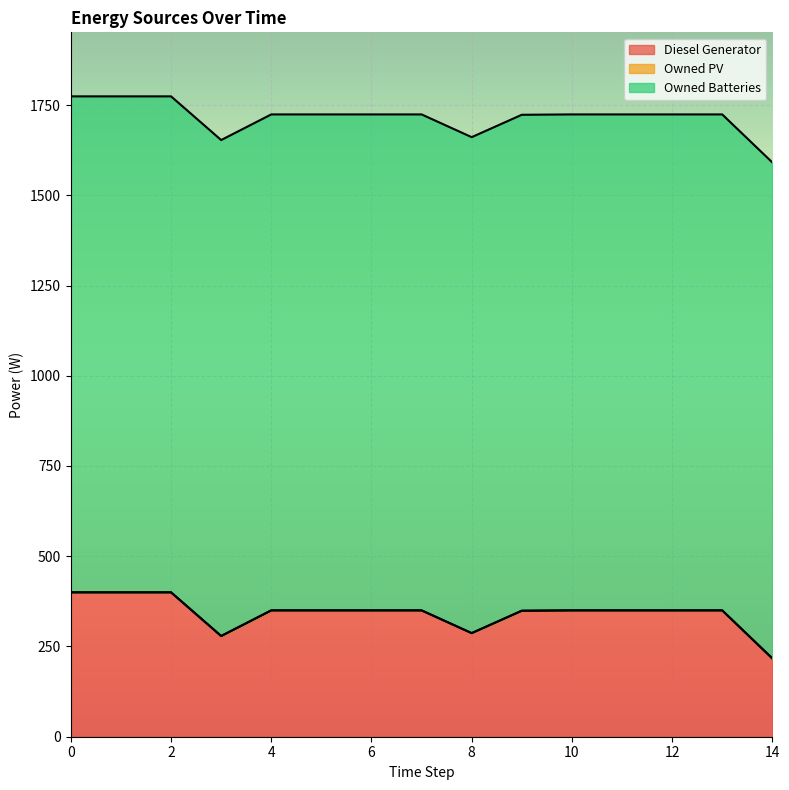

Reading left to right, what are all the values shown in this chart?

Diesel Generator: 0=400	1=400	2=400	3=279	4=350	5=350	6=350	7=350	8=287	9=349	10=350	11=350	12=350	13=350	14=217
Owned PV: 0=0	1=0	2=0	3=0	4=0	5=0	6=0	7=0	8=0	9=0	10=0	11=0	12=0	13=0	14=0
Owned Batteries: 0=1374	1=1374	2=1374	3=1374	4=1374	5=1374	6=1374	7=1374	8=1374	9=1374	10=1374	11=1374	12=1374	13=1374	14=1374